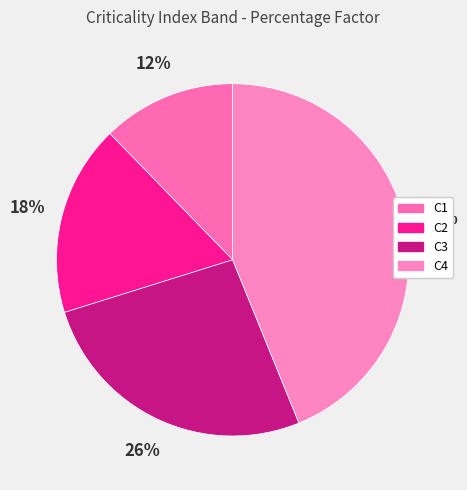

To the nearest percent, what is the difference between the C2 and C1 slice percentages?

5%